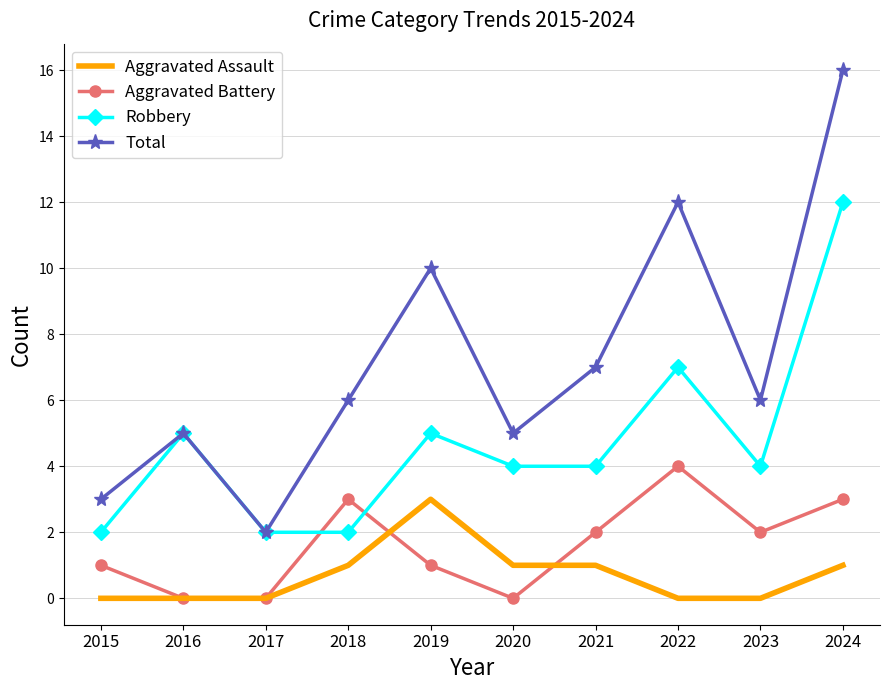

List the series in order of their peak value, lowest first.

Aggravated Assault, Aggravated Battery, Robbery, Total